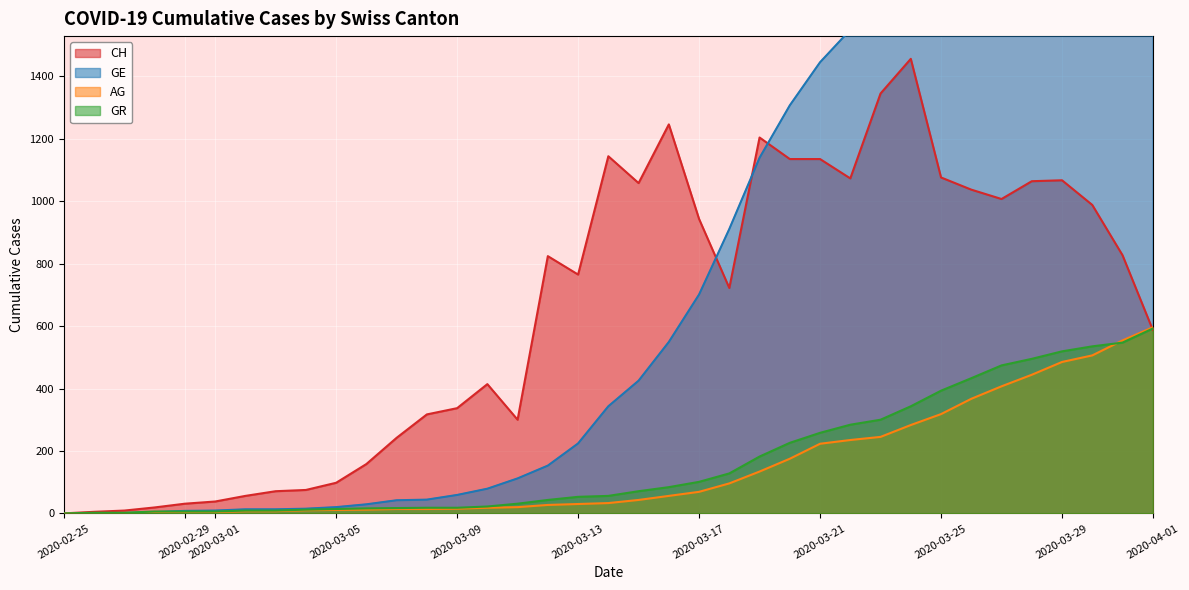

Does the chart display data point markers on the line(s)?

No